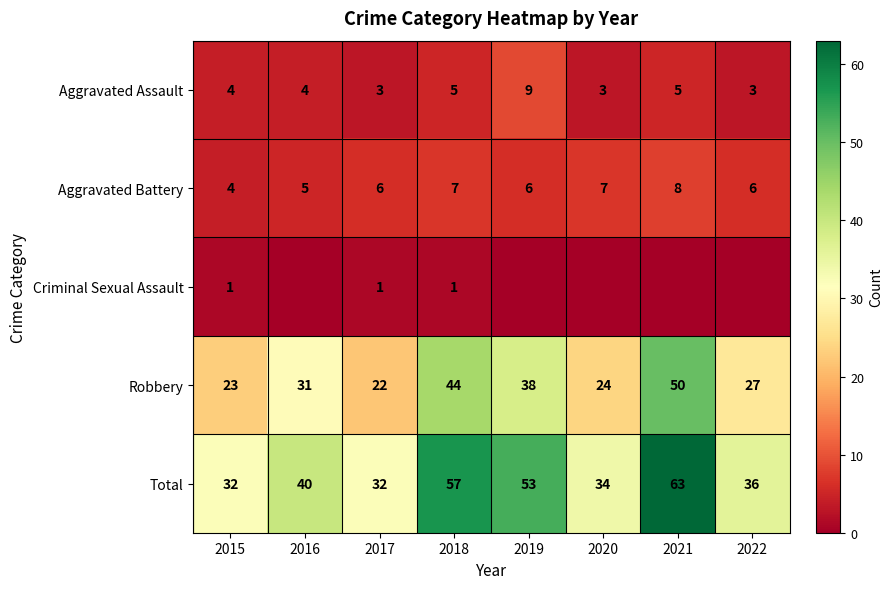

At which category does the chart reach its minimum across all series?

2016